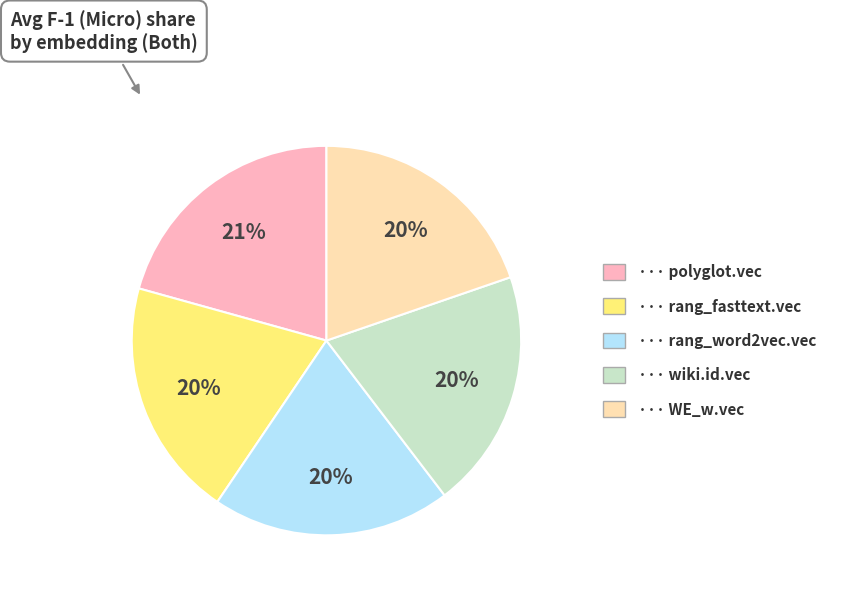

Does any single category account for the majority?

No